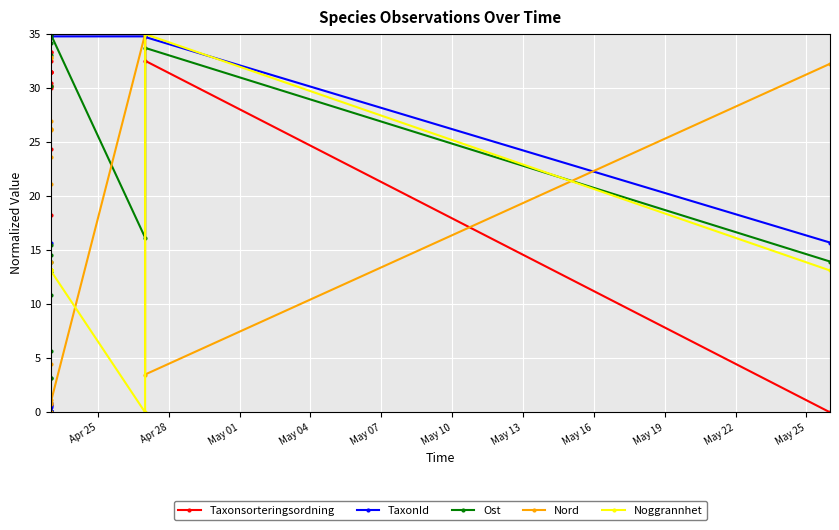

True or false: TaxonId and Nord cross at least once.

True